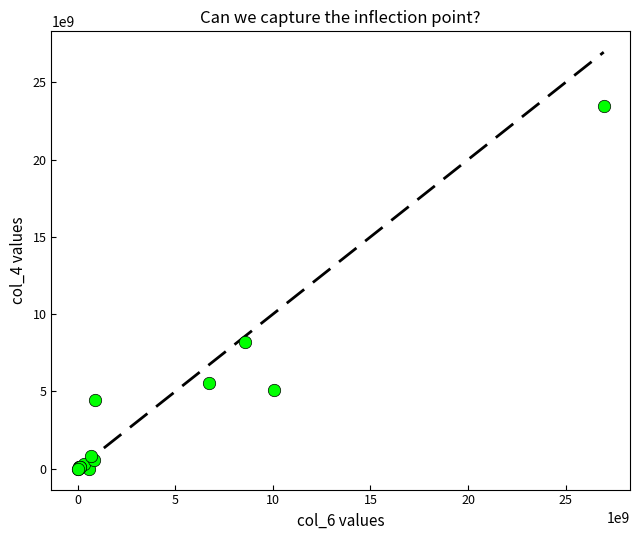

What Y value in the scatter plot is closest to 11724603233?

8216716657.2